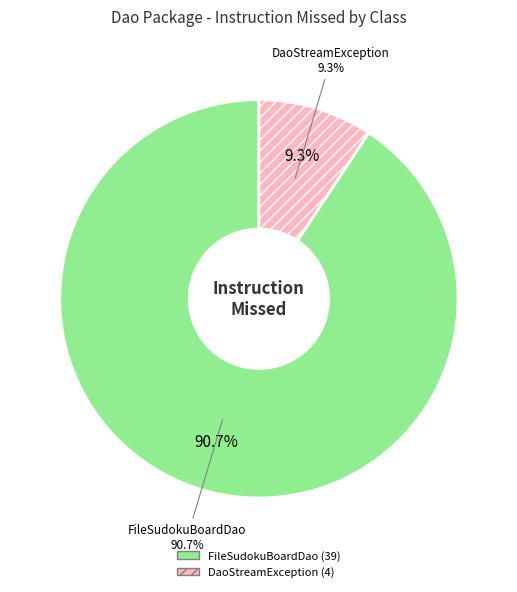

Combined, do FileSudokuBoardDao and SudokuBoardDaoFactory account for over 50%?

Yes